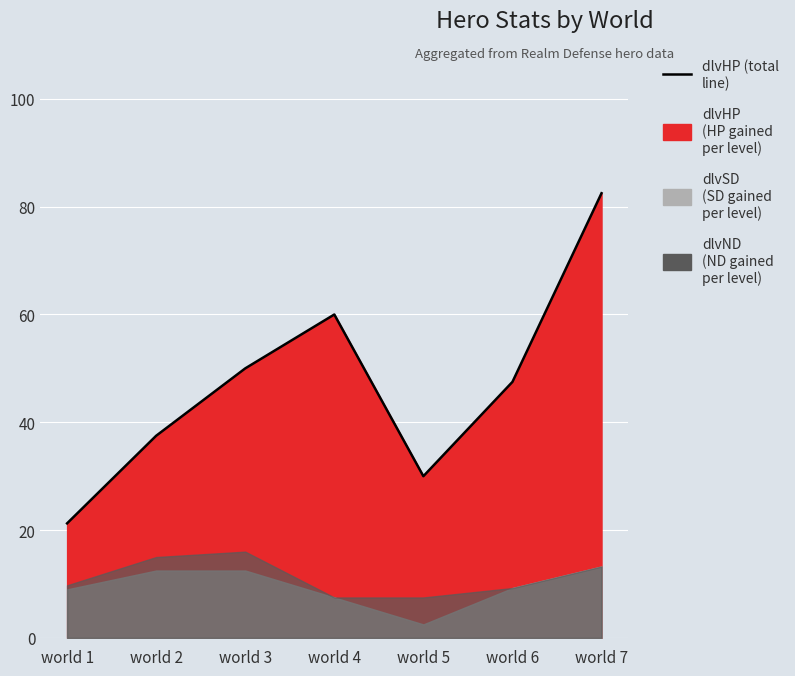

Rank the categories by value from lowest to highest.

world 1, world 5, world 2, world 6, world 3, world 4, world 7